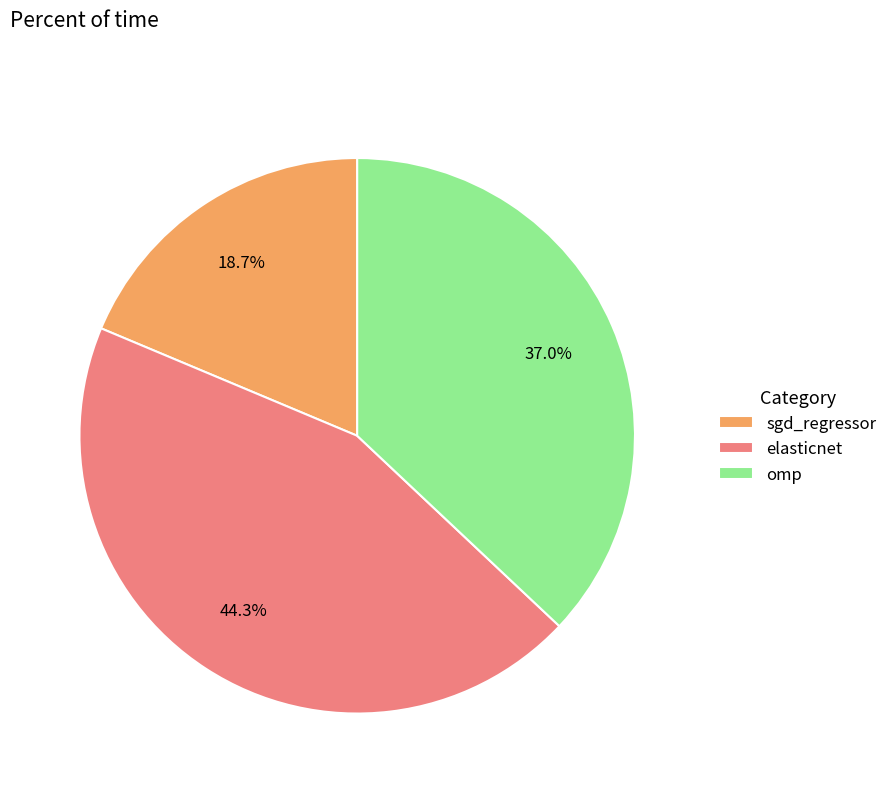

What percentage is the omp slice, to the nearest percent?

37%